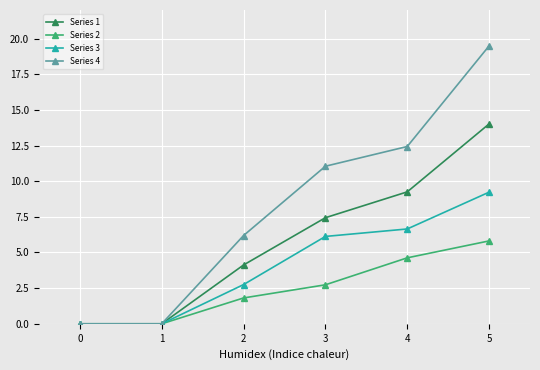

What is the value of the Series 2 point at the 4th from the left?

2.7